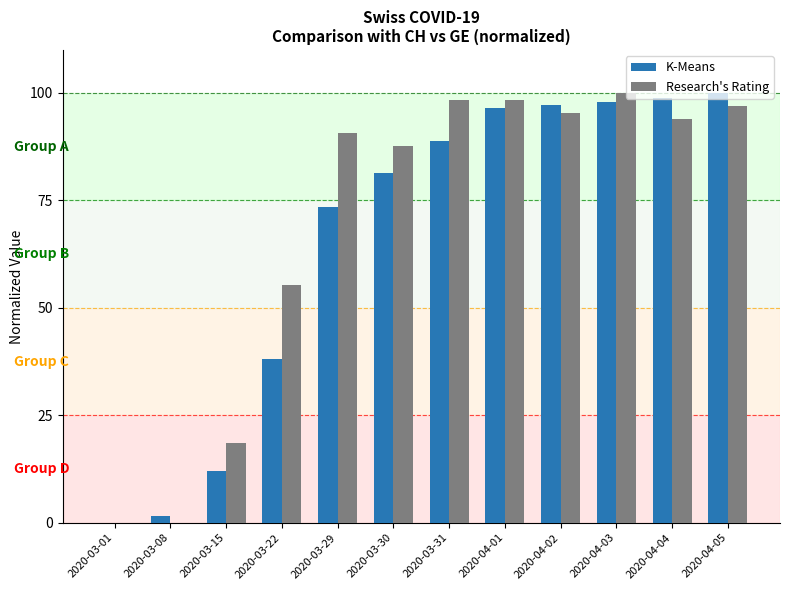

The Research's Rating series shows 141.1 at 2020-04-02. True or false?

False